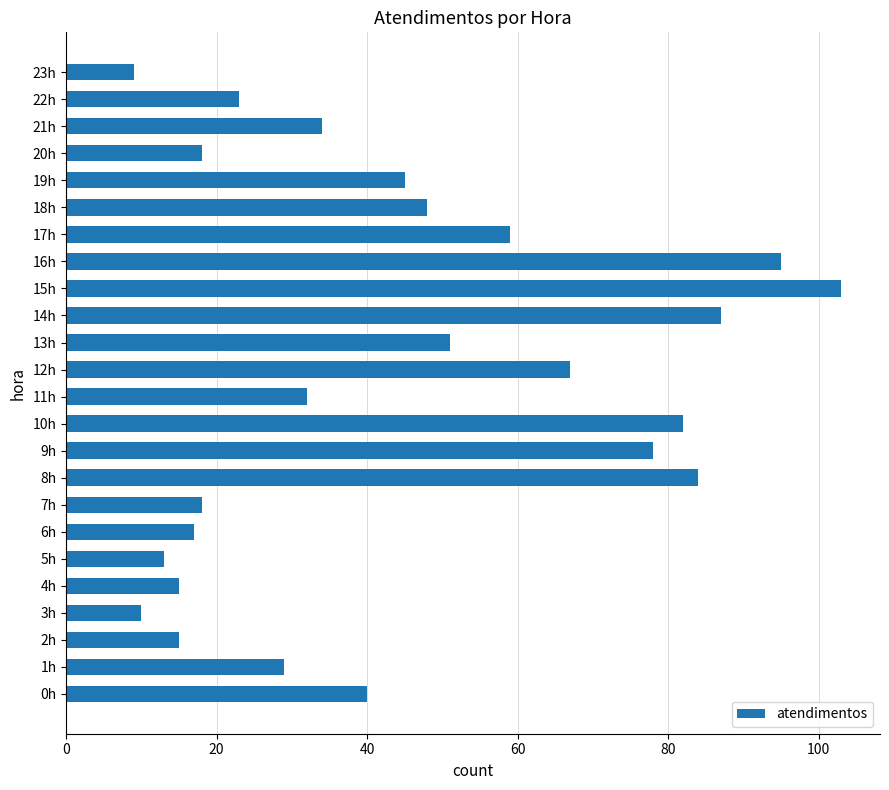

Are the bars horizontal?

Yes